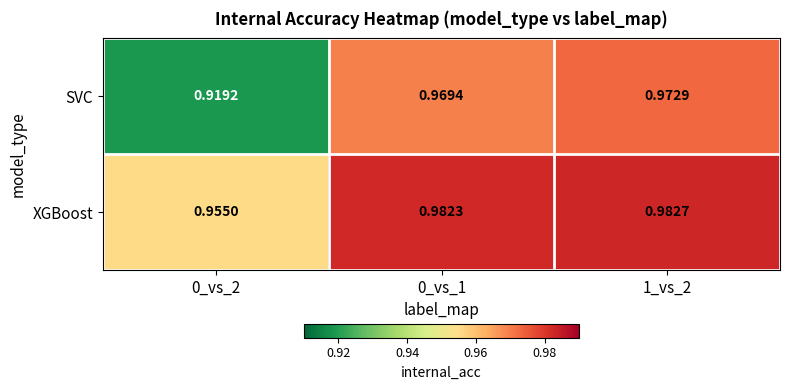

Rank the series by their maximum value, from highest to lowest.

XGBoost, SVC